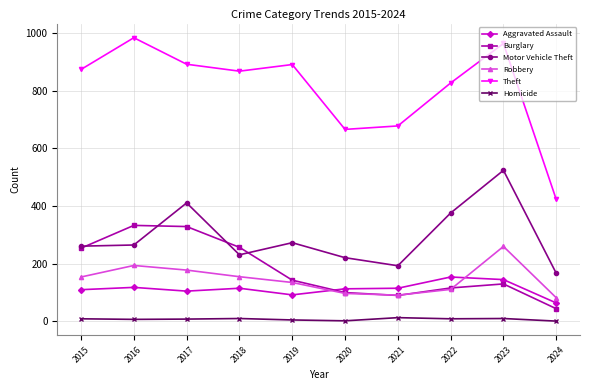

True or false: Homicide and Burglary cross at least once.

False